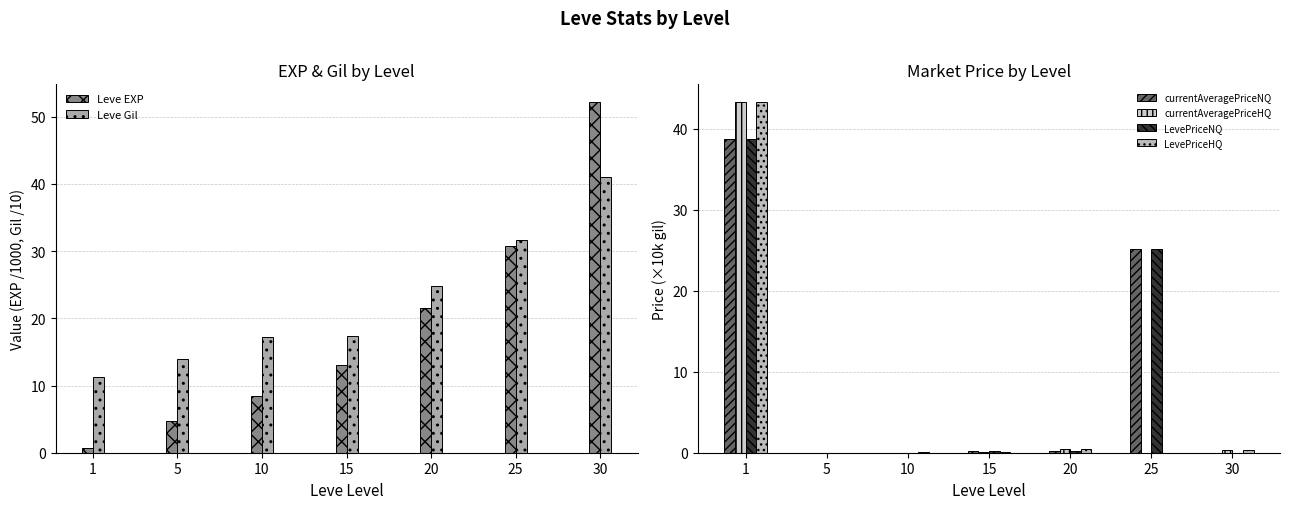

Is it true that currentAveragePriceHQ equals 43.3 at 1?

True